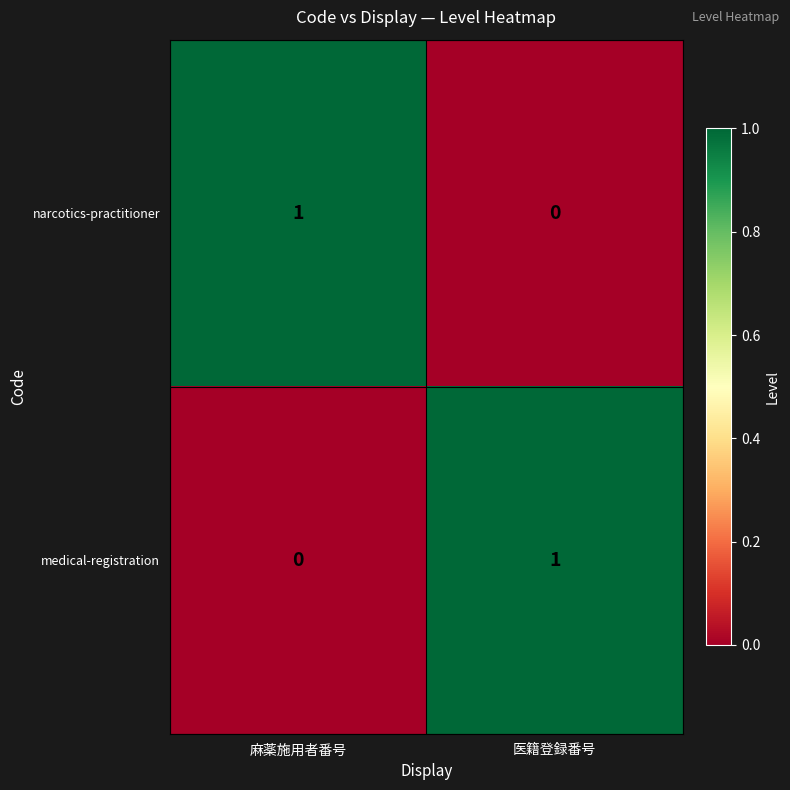

At which label is narcotics-practitioner closest to 0?

医籍登録番号